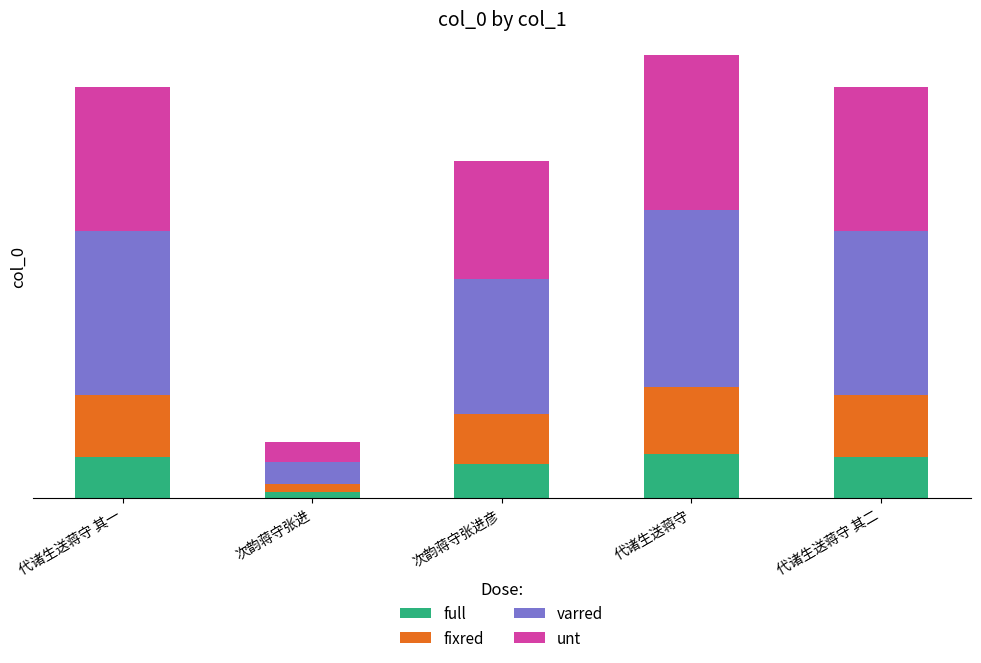

What are all the series names shown in the legend?

full, fixred, varred, unt